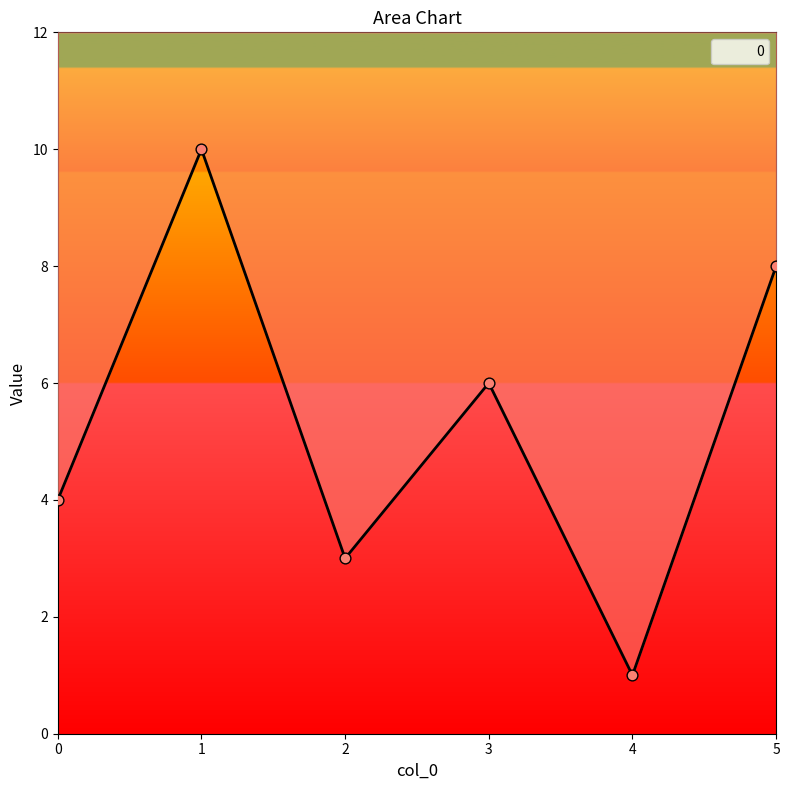

Which has a higher value, 5 or 2?

5